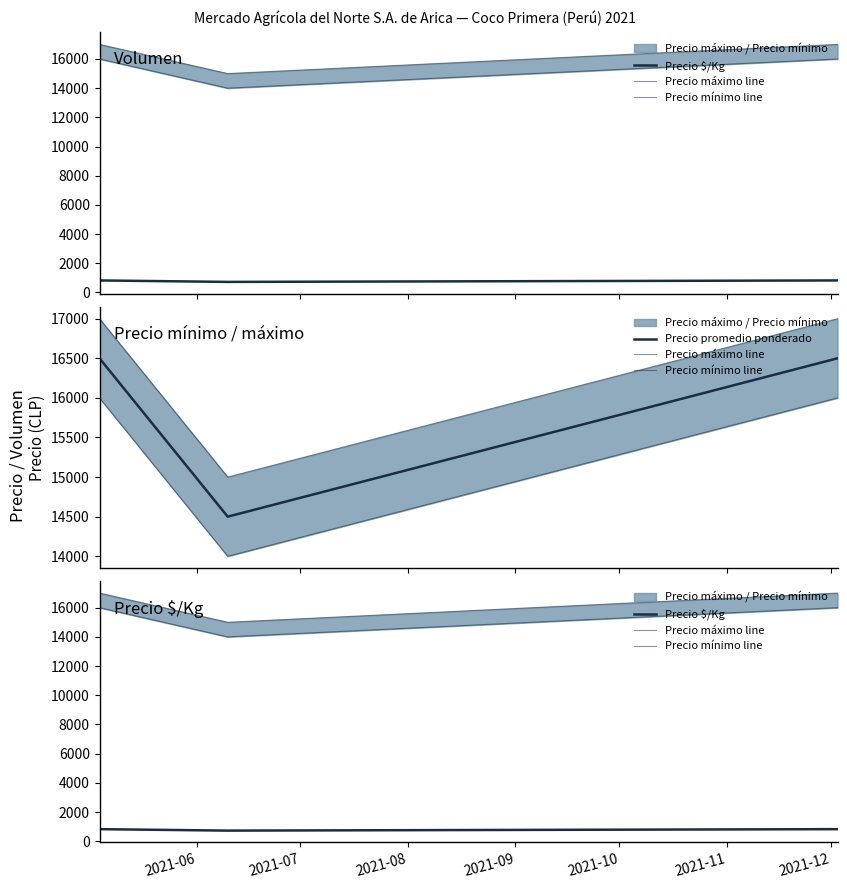

Is this an area chart (filled region under the line)?

No